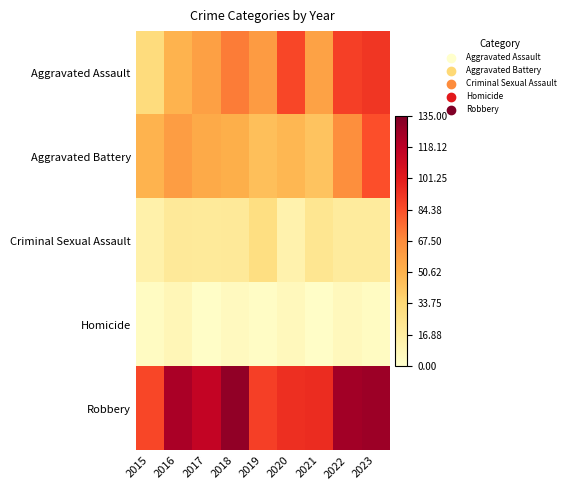

Which category has the lowest value across all series?

2017